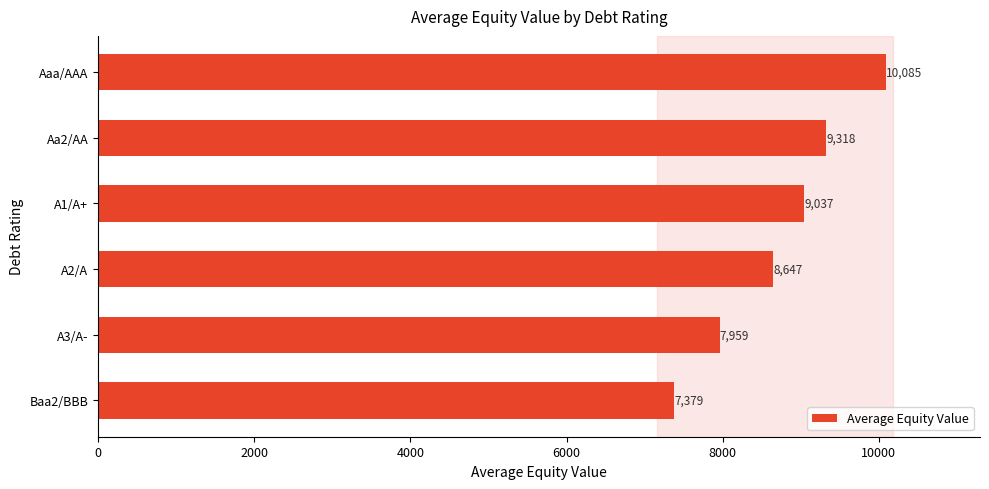

Rank the categories by value from highest to lowest.

Aaa/AAA, Aa2/AA, A1/A+, A2/A, A3/A-, Baa2/BBB